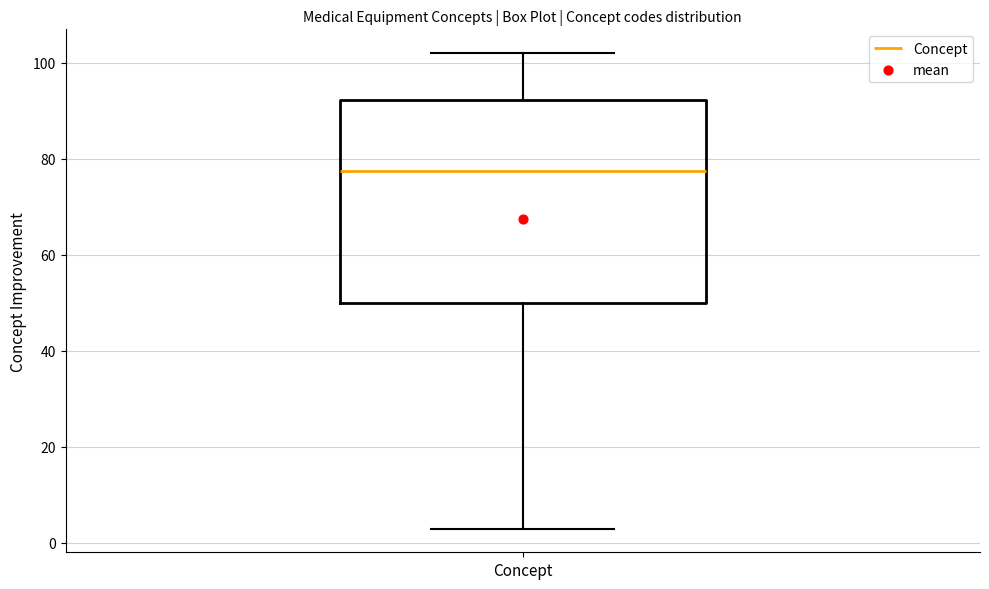

Read this box plot against the y-axis: the position of the median line, the range covered by the box, and the ends of both whiskers. The values are not printed on the chart, so give them approximately, as read against the axis.

median 78, box 50 to 92, whiskers 4 to 102